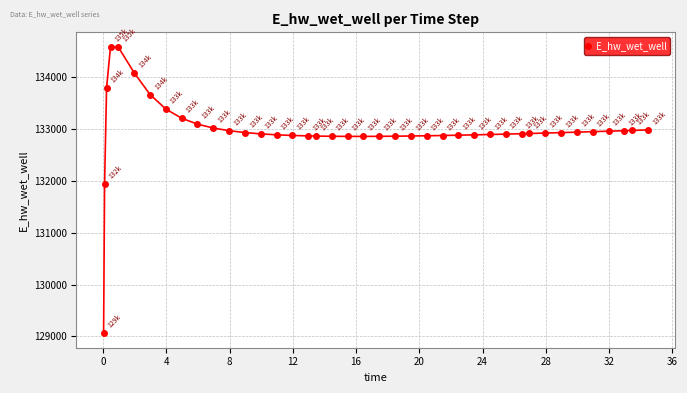

What is the sum of all values?

5318756.3